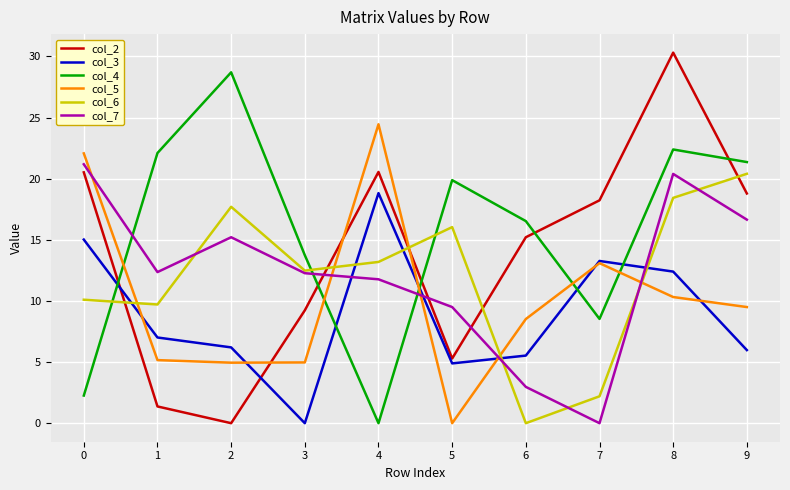

At which category is the sum across all series the highest?

8